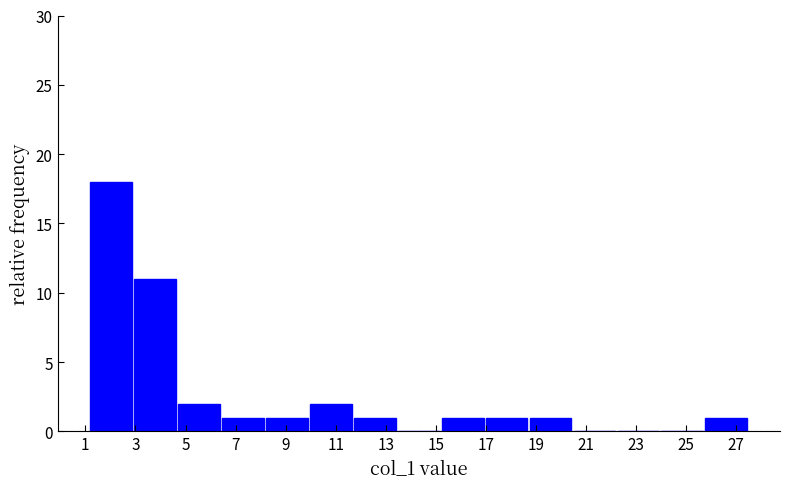

Reading left to right, transcribe this chart: for each bar, give the range it covers on the x-axis and its height. Neither the bar edges nor the heights are printed on the chart, so give them approximately, as read against the axes.

1.2 to 3.0: 18
3.0 to 4.6: 11
4.6 to 6.4: 2
6.4 to 8.2: 1
8.2 to 10.0: 1
10.0 to 11.6: 2
11.6 to 13.4: 1
13.4 to 15.2: 0
15.2 to 17.0: 1
17.0 to 18.8: 1
18.8 to 20.4: 1
20.4 to 22.2: 0
22.2 to 24.0: 0
24.0 to 25.8: 0
25.8 to 27.4: 1